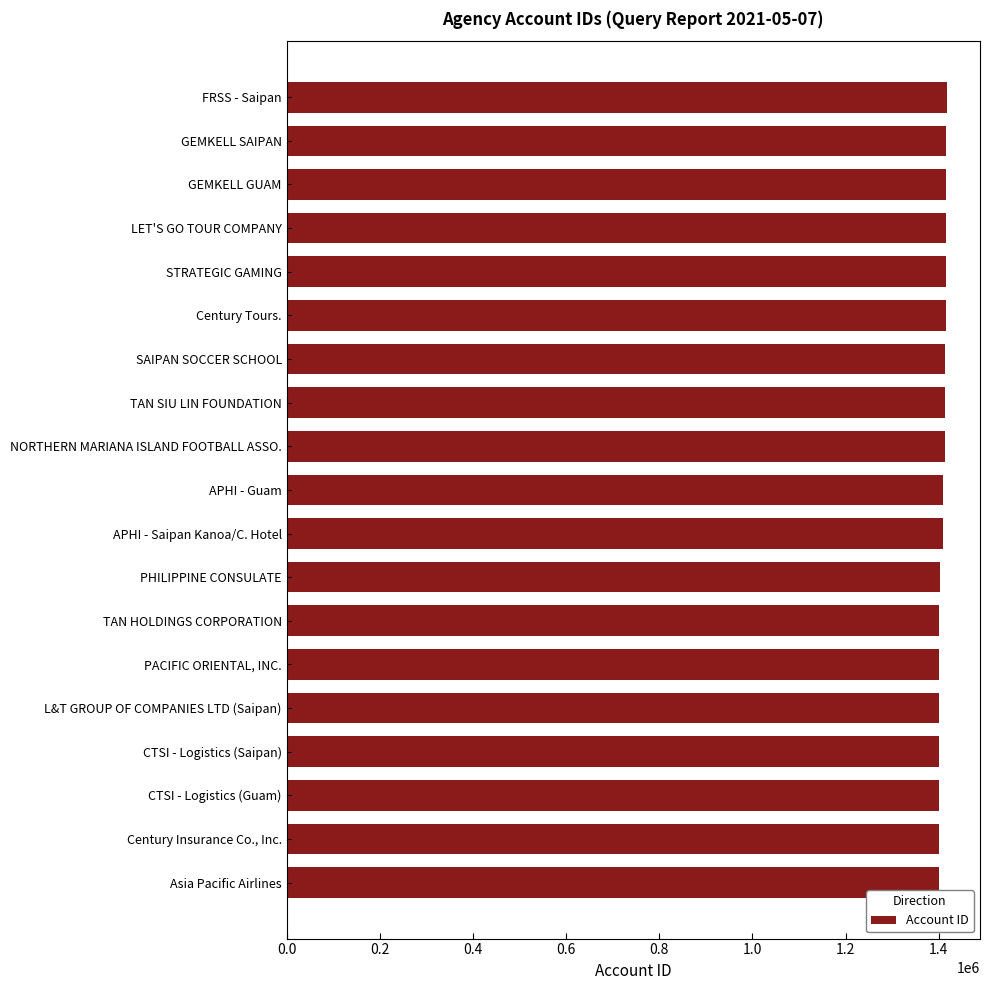

What is the ratio of the value at TAN HOLDINGS CORPORATION to the value at APHI - Saipan Kanoa/C. Hotel?

1.0